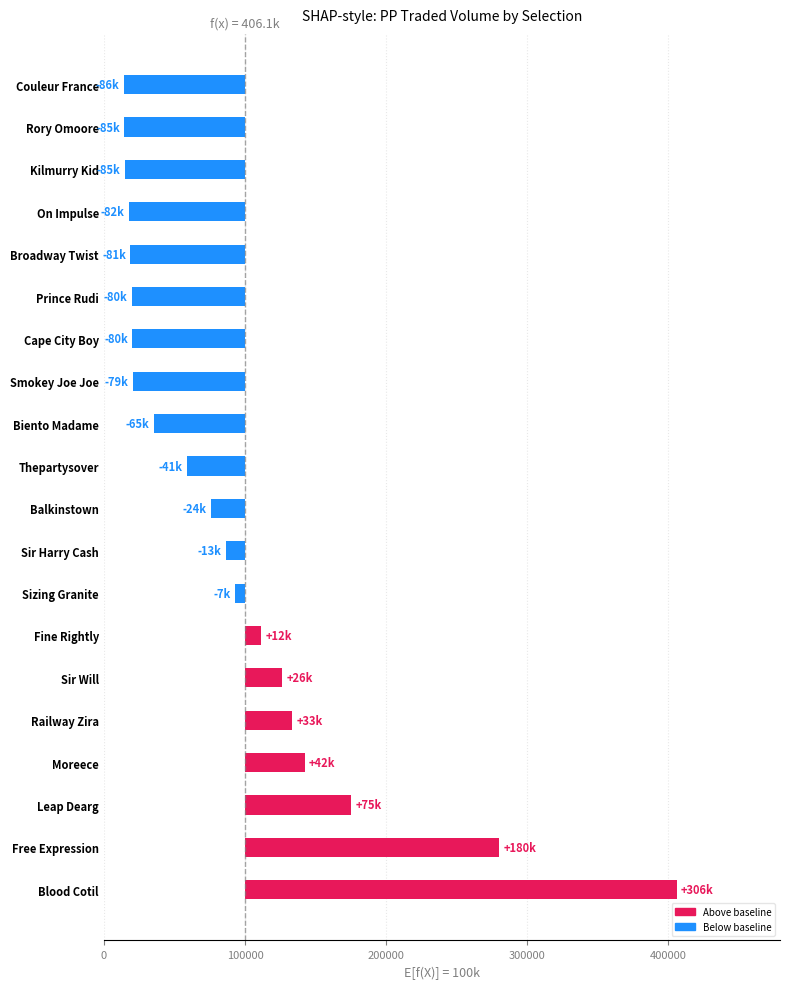

What is the sum of all values?

-134916.7